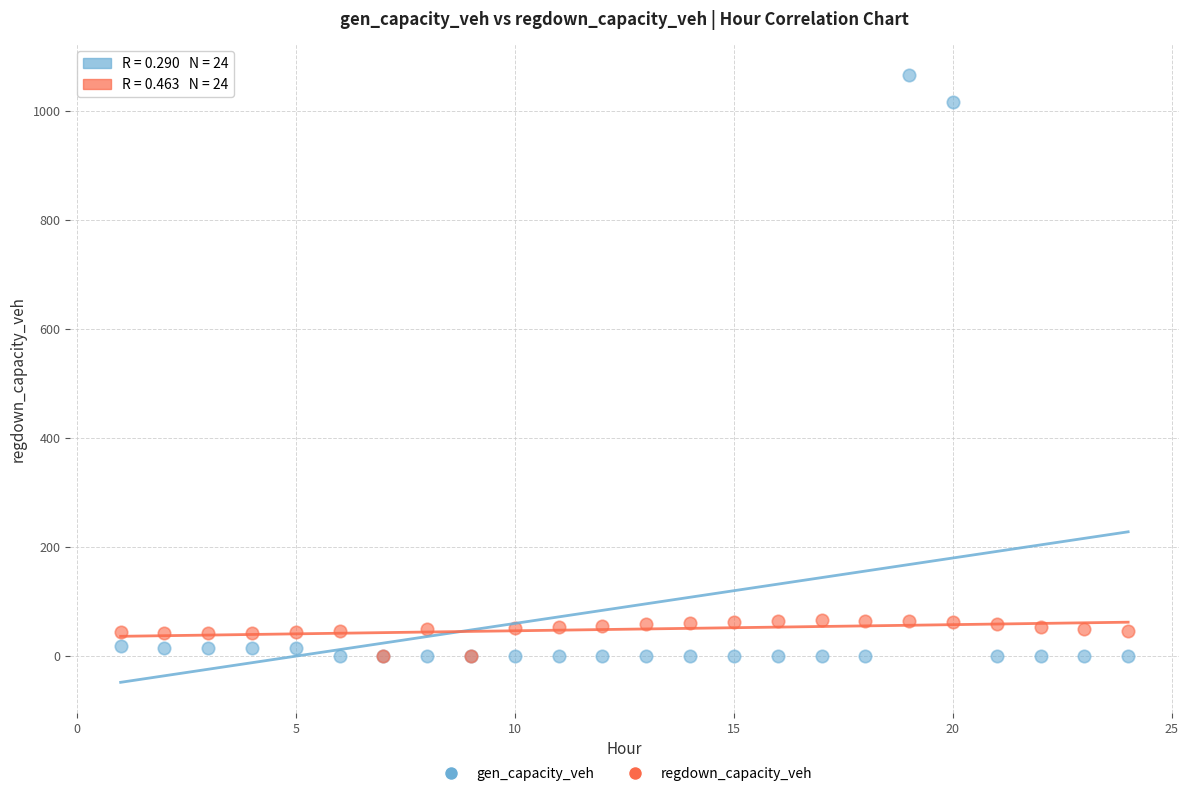

Which series has the widest spread of Y values?

gen_capacity_veh